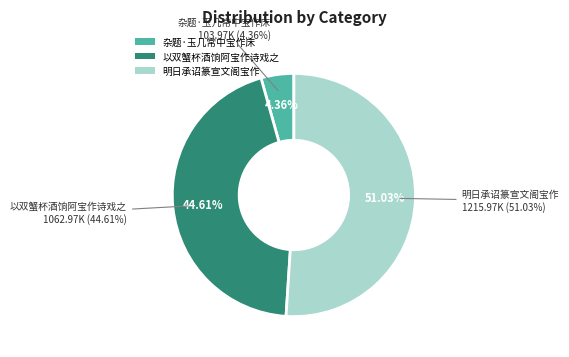

What is the largest slice in the pie chart?

明日承诏篆宣文阁宝作